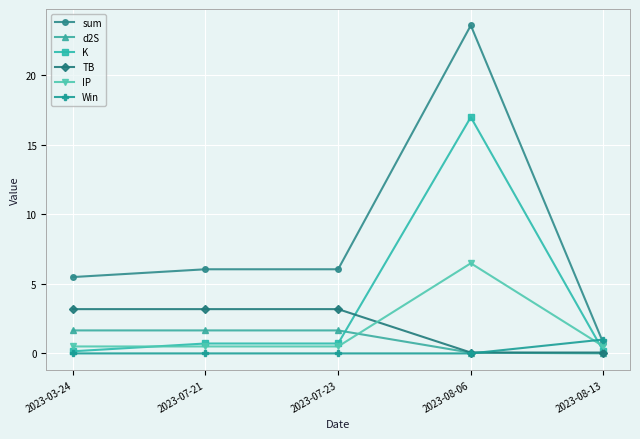

True or false: IP and sum intersect in this chart.

False